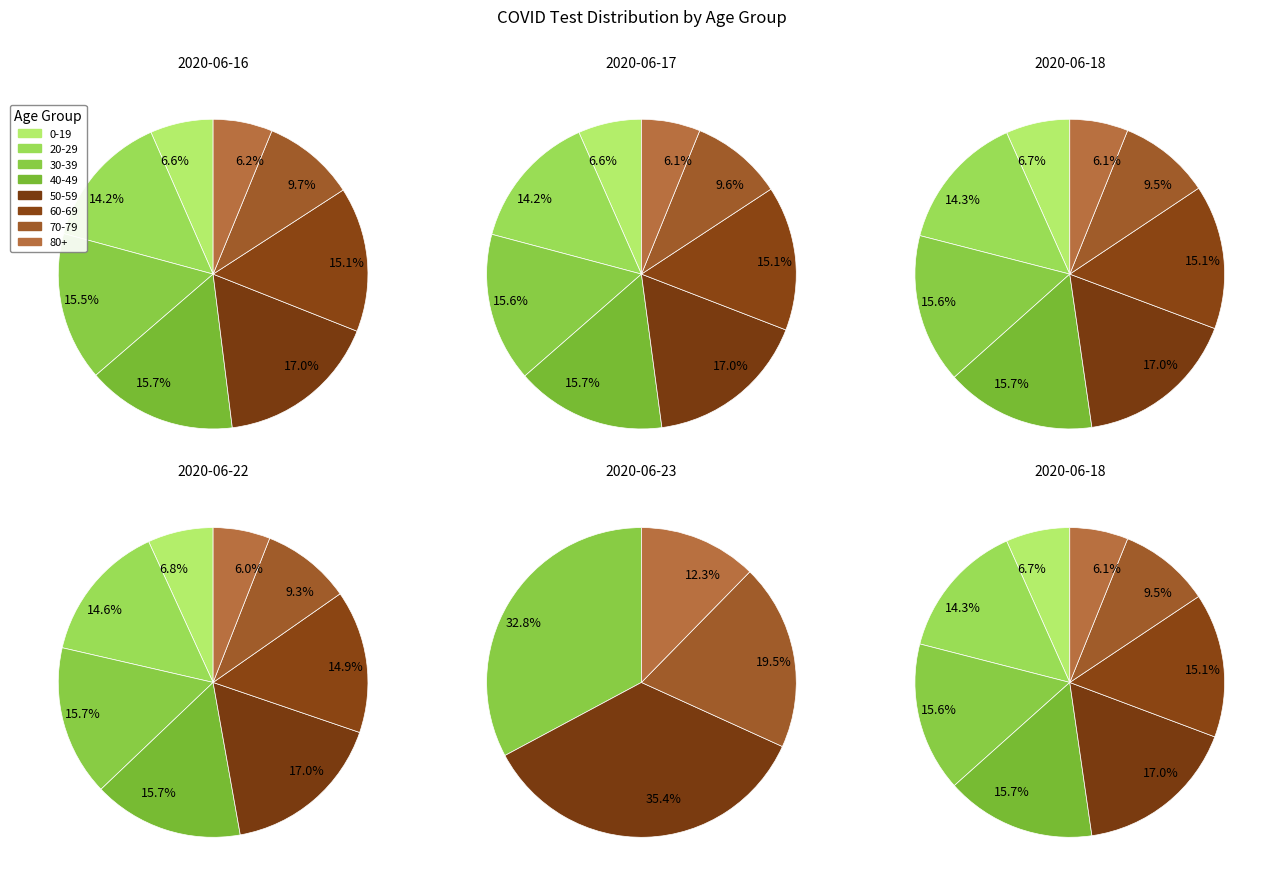

The 40-49 slice represents 16% of the pie. True or false?

True